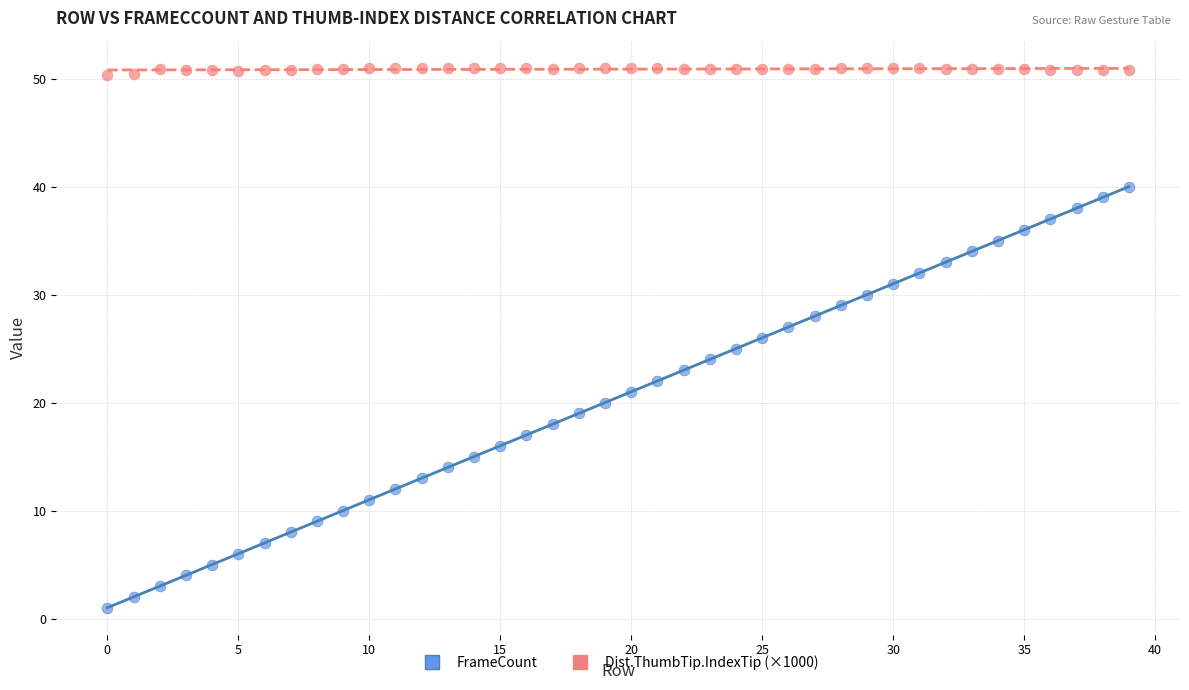

Across all data points, what is the range of Y values (max minus min)?

50.0